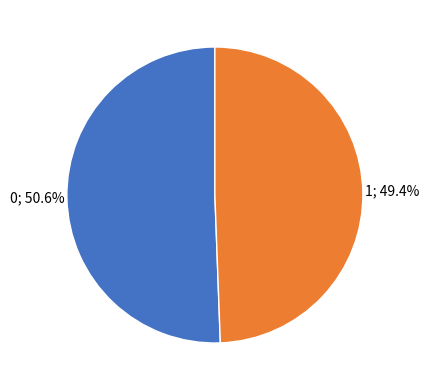

To the nearest percent, what is the average slice percentage?

50%